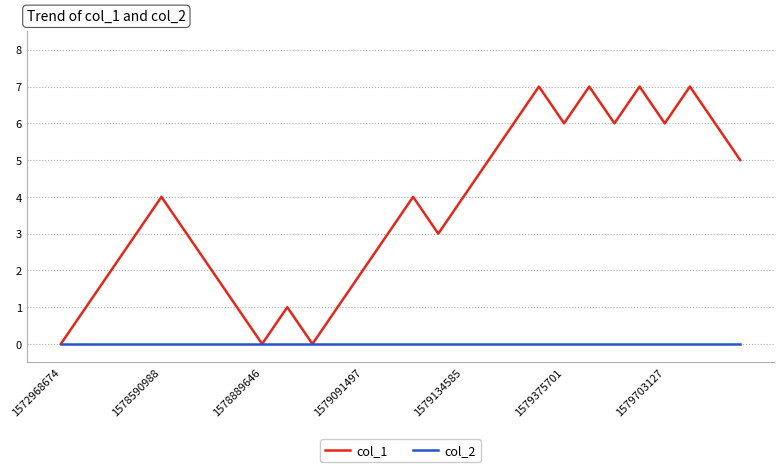

Which series has the largest total across all categories?

col_1